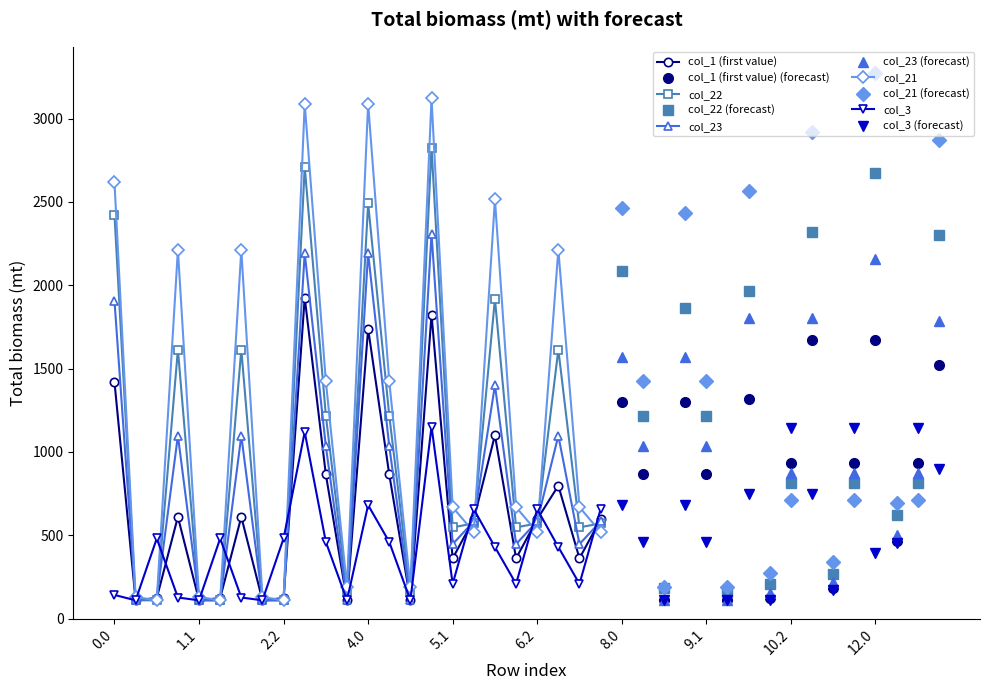

Where is the first local minimum for col_1?

0.1